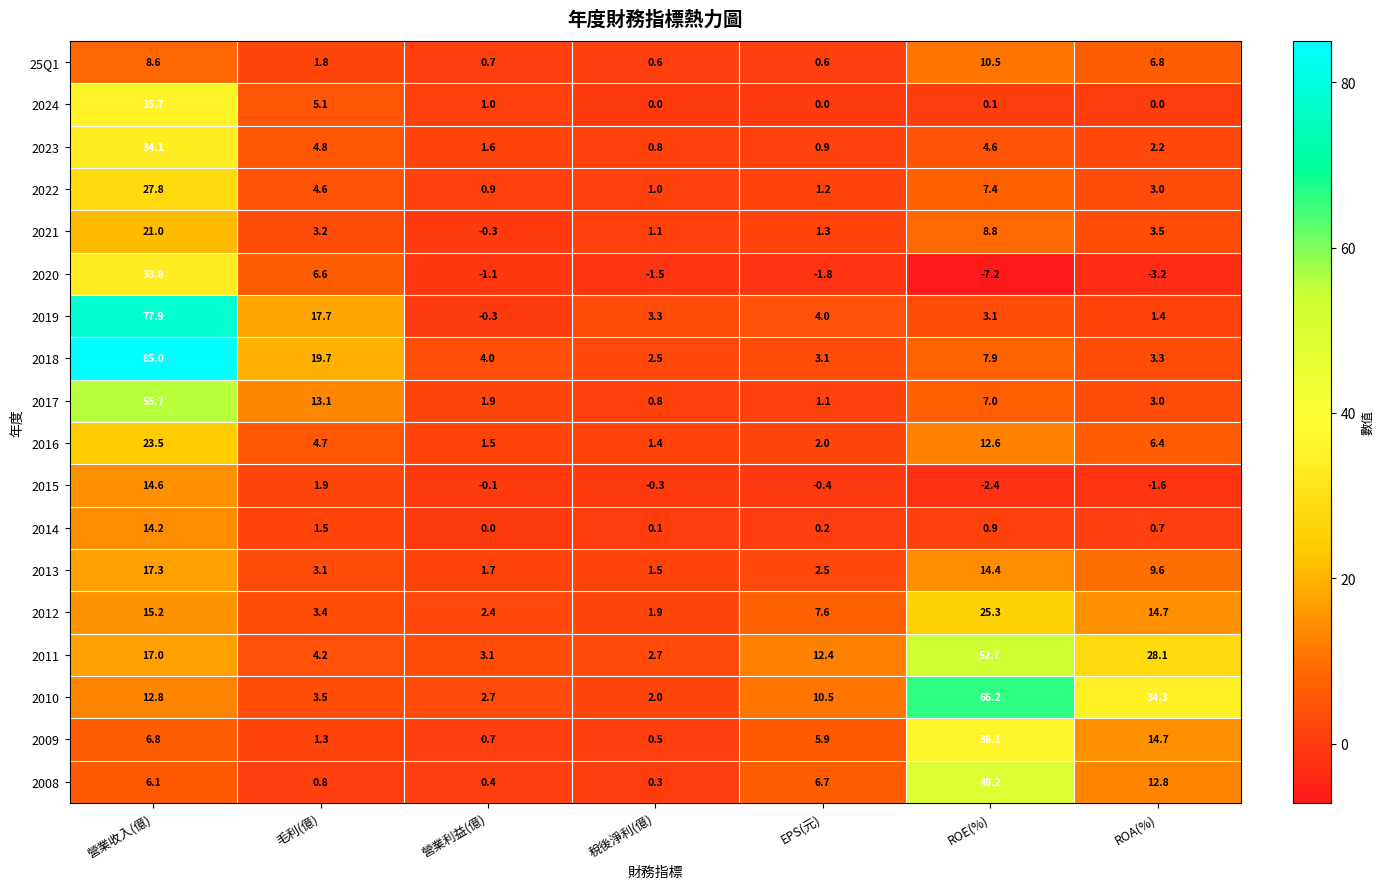

Which category has the lowest value in the 2013 series?

稅後淨利(億)